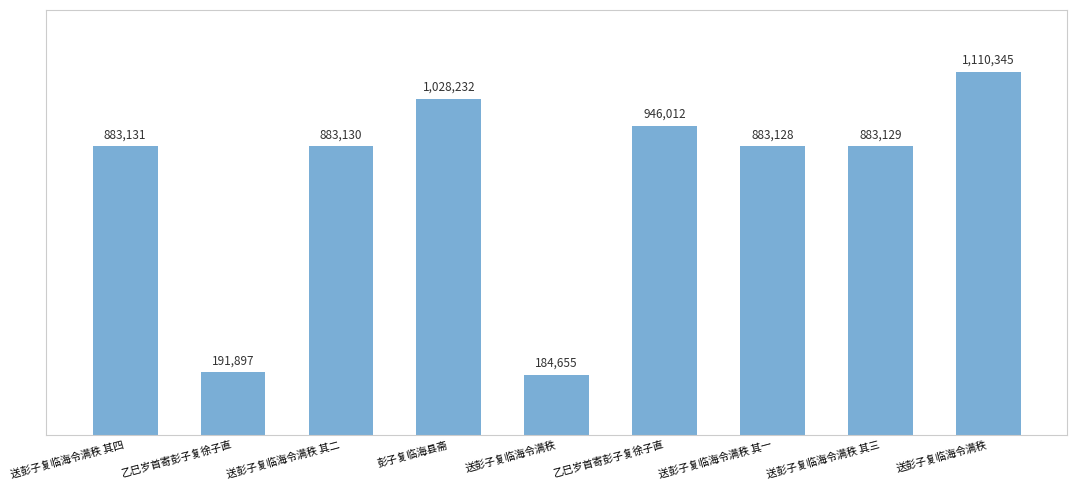

Are the bars grouped side by side (vs. stacked)?

No